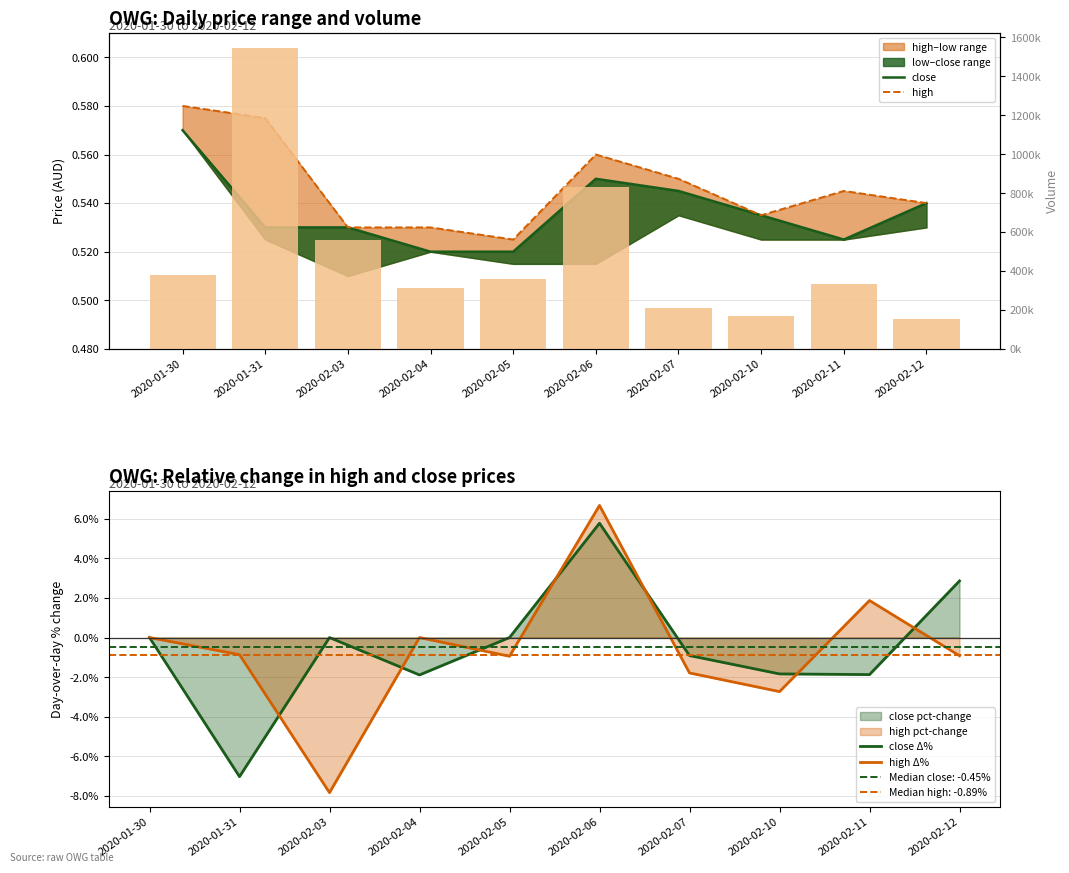

Between 2020-02-05 and 2020-02-11, which series saw the biggest shift?

vol